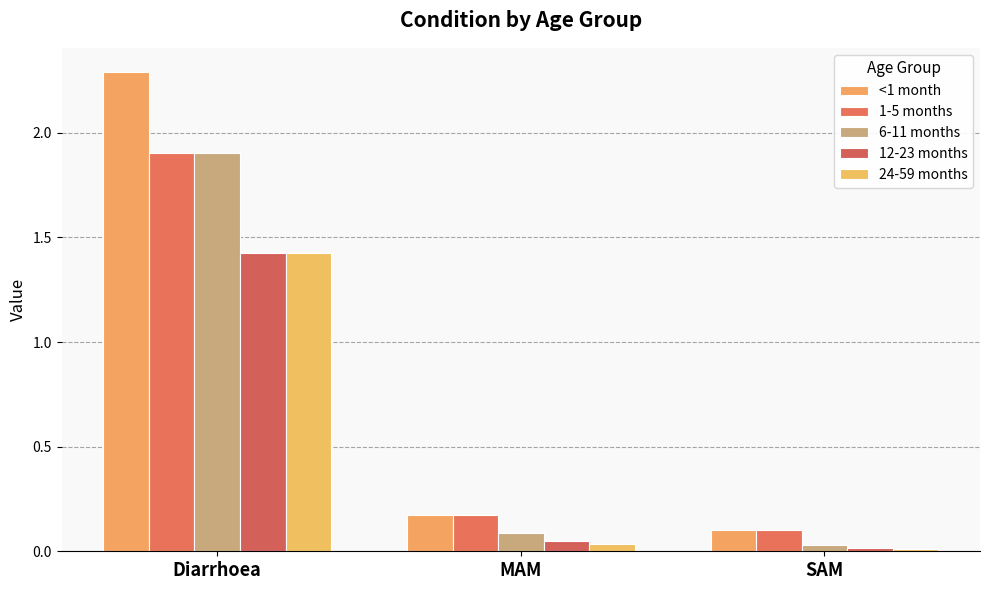

At which category is the sum across all series the highest?

Diarrhoea